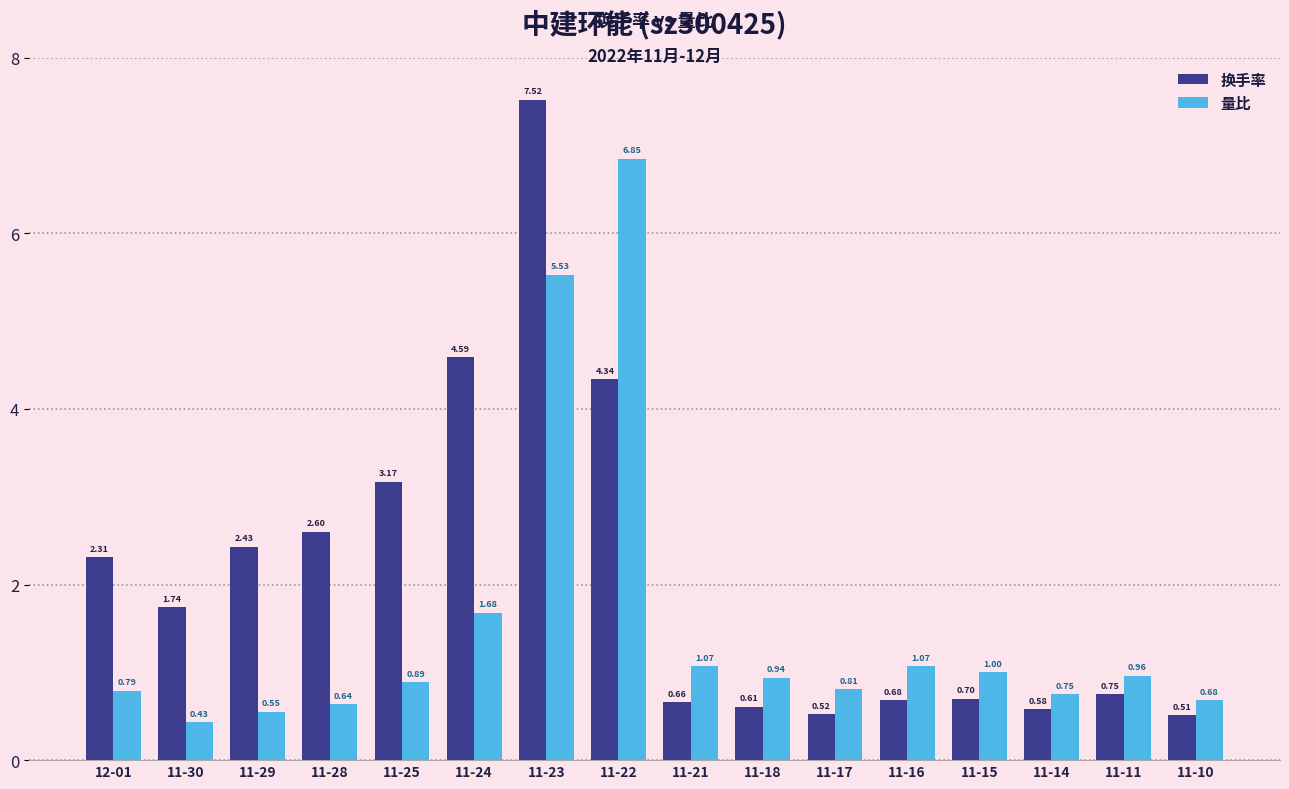

Which series changed the most between 11-18 and 11-15?

换手率